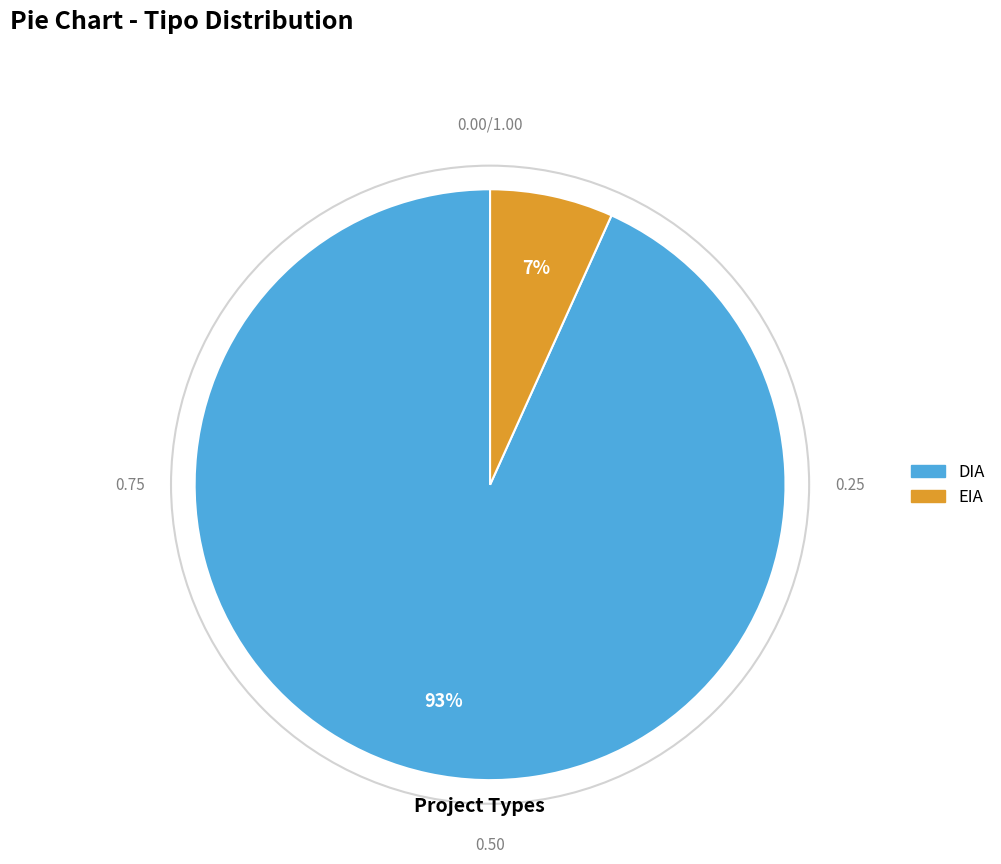

What percentage is the EIA slice, to the nearest percent?

7%